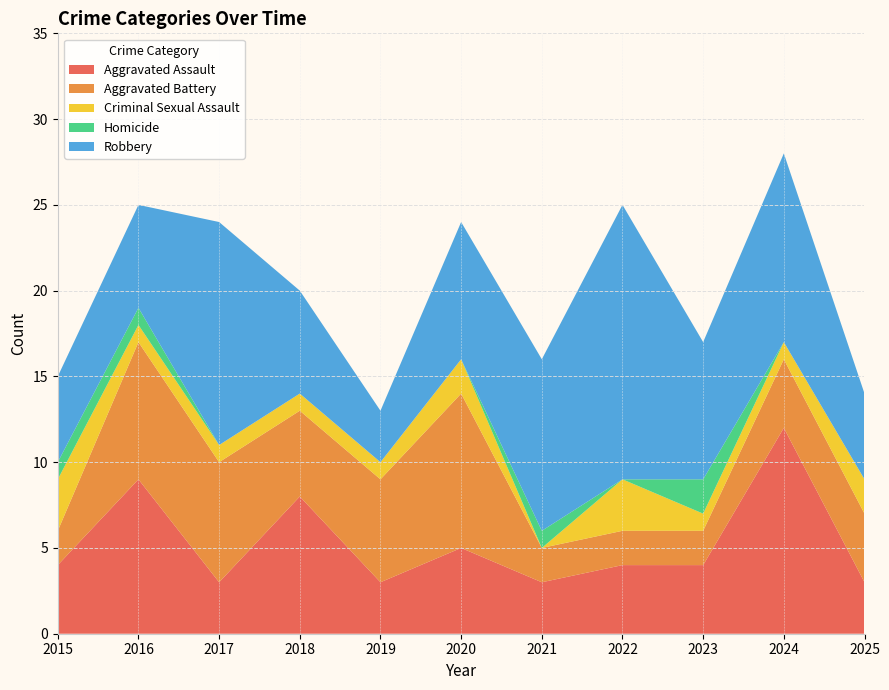

What is the sum of all Criminal Sexual Assault values?

16